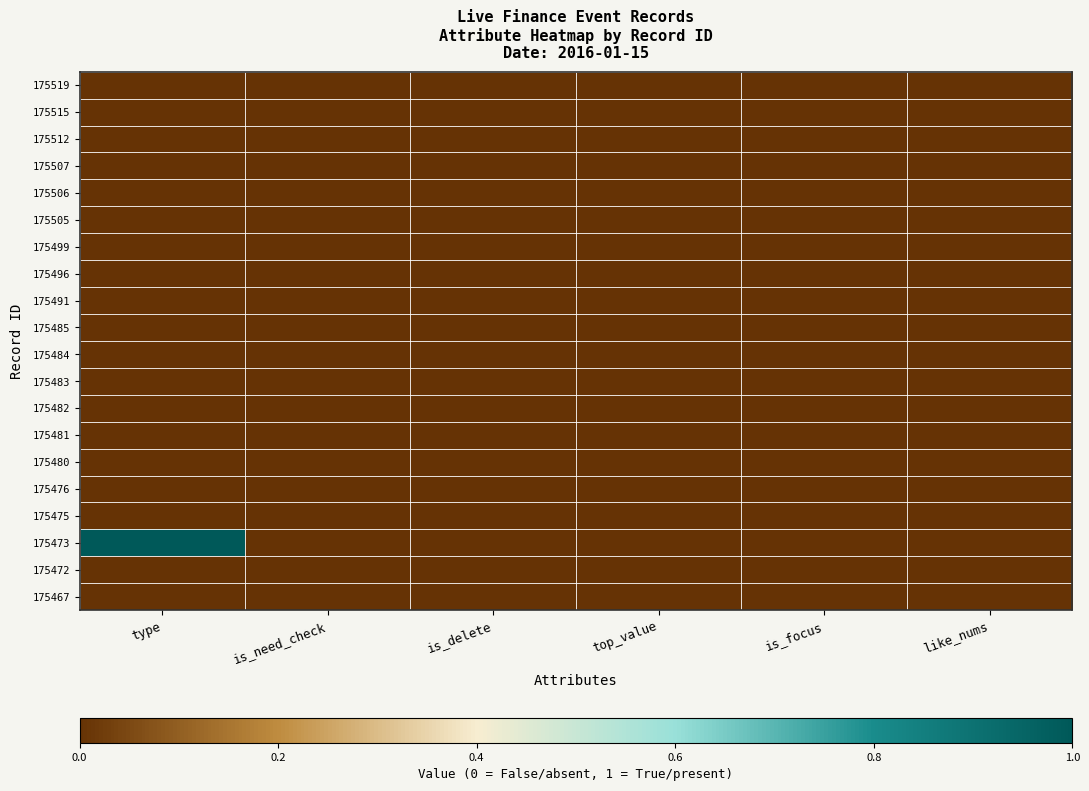

Which has a higher value, type or is_focus?

type